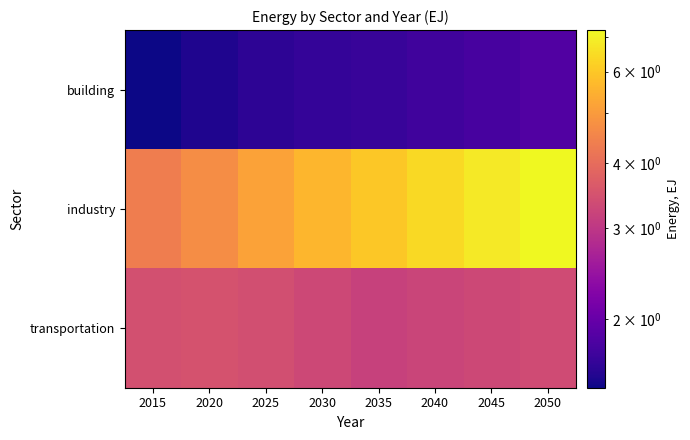

Which series has the largest total across all categories?

industry